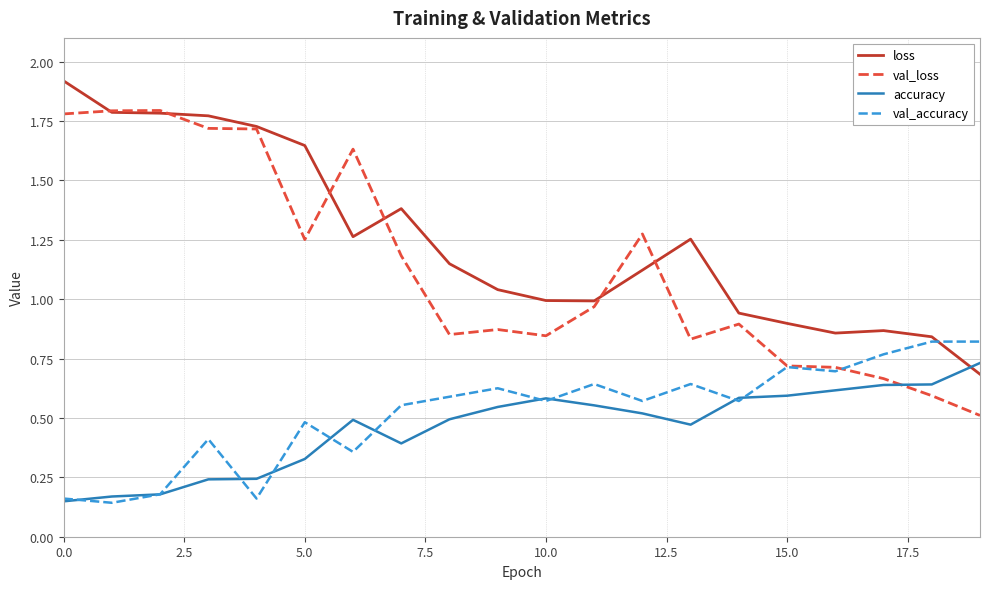

Which series has the widest spread of values?

val_loss